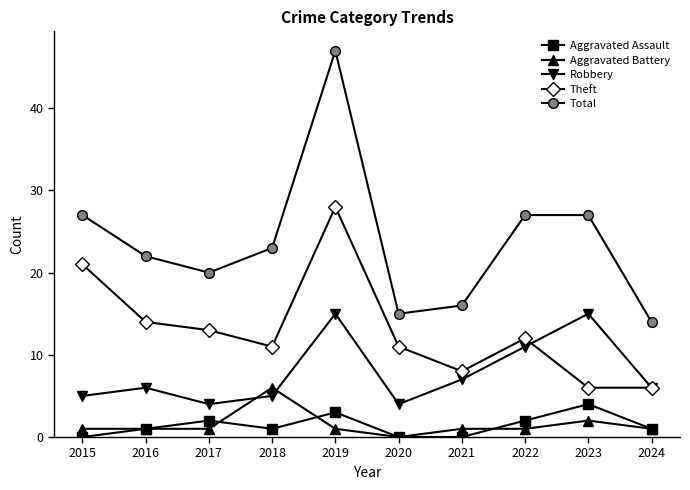

List the series in order of their peak value, lowest first.

Aggravated Assault, Aggravated Battery, Robbery, Theft, Total